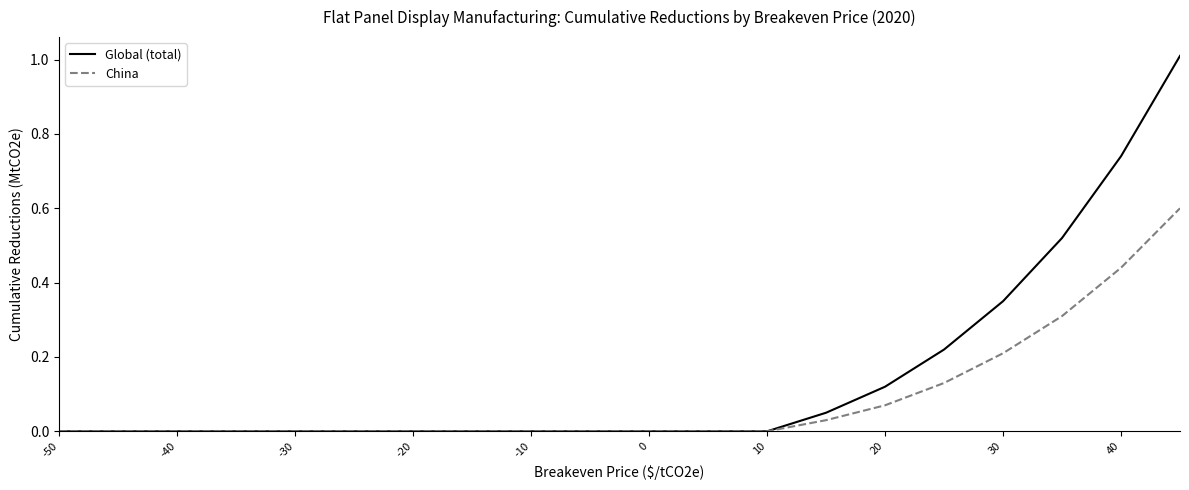

Which series has the largest total across all categories?

Global (total)